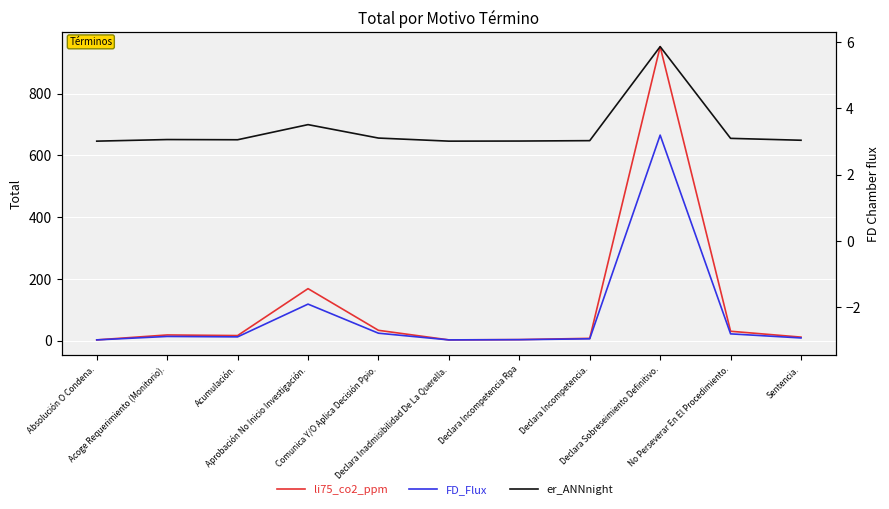

Does the chart display data point markers on the line(s)?

No